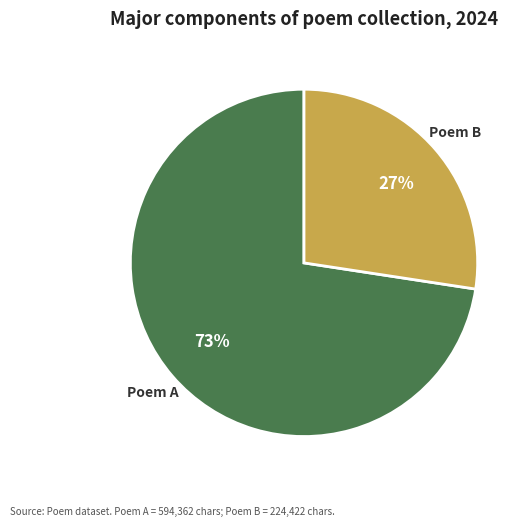

Count the number of slices in the pie.

2